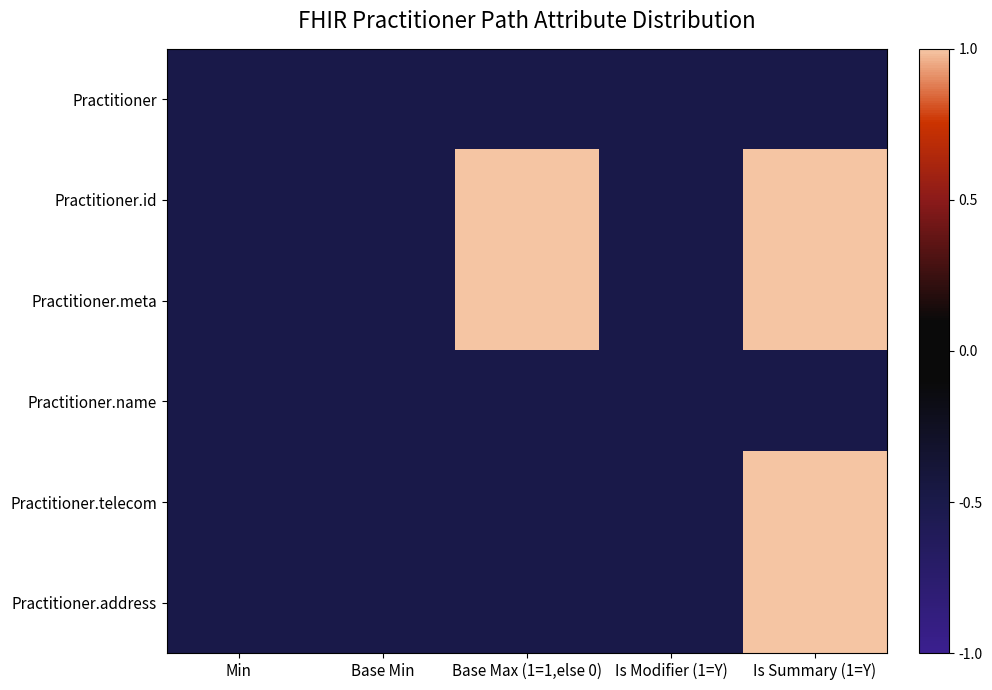

Reading left to right, extract all data points from this chart.

Practitioner: Min=-0.5	Base Min=-0.5	Base Max (1=1,else 0)=-0.5	Is Modifier (1=Y)=-0.5	Is Summary (1=Y)=-0.5
Practitioner.id: Min=-0.5	Base Min=-0.5	Base Max (1=1,else 0)=1.0	Is Modifier (1=Y)=-0.5	Is Summary (1=Y)=1.0
Practitioner.meta: Min=-0.5	Base Min=-0.5	Base Max (1=1,else 0)=1.0	Is Modifier (1=Y)=-0.5	Is Summary (1=Y)=1.0
Practitioner.name: Min=-0.5	Base Min=-0.5	Base Max (1=1,else 0)=-0.5	Is Modifier (1=Y)=-0.5	Is Summary (1=Y)=-0.5
Practitioner.telecom: Min=-0.5	Base Min=-0.5	Base Max (1=1,else 0)=-0.5	Is Modifier (1=Y)=-0.5	Is Summary (1=Y)=1.0
Practitioner.address: Min=-0.5	Base Min=-0.5	Base Max (1=1,else 0)=-0.5	Is Modifier (1=Y)=-0.5	Is Summary (1=Y)=1.0